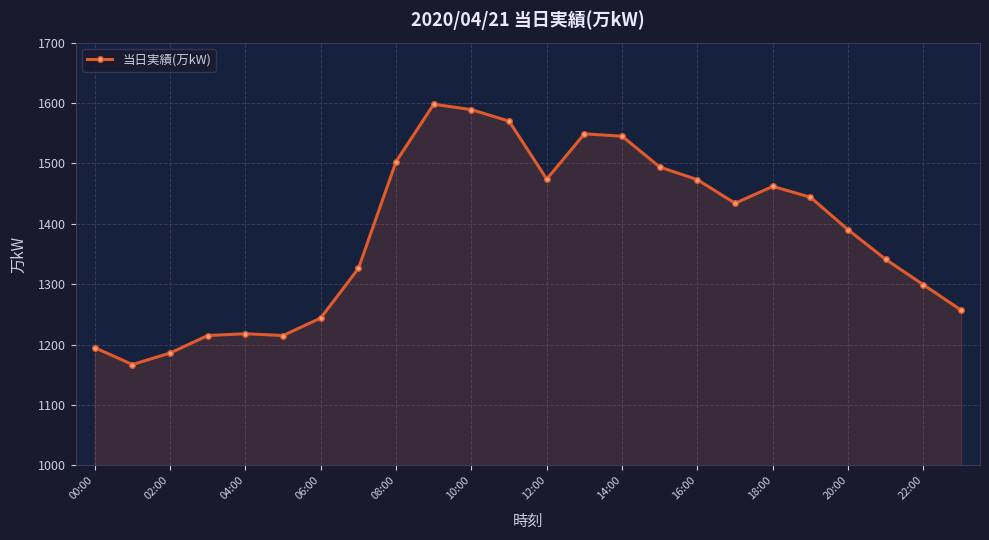

How many categories are shown in the chart?

24